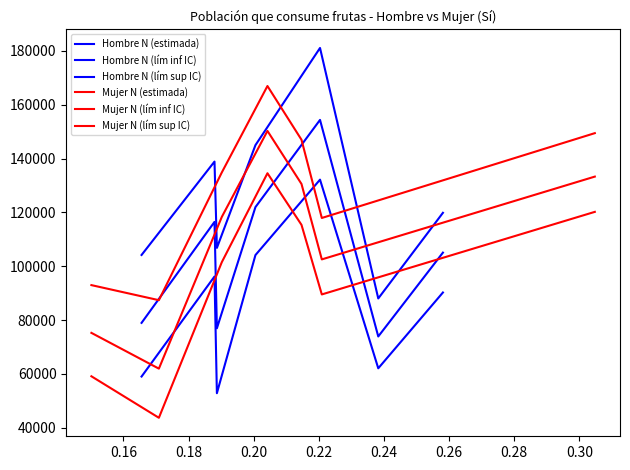

Which series has the largest range (max minus min)?

Hombre N (lím sup IC)